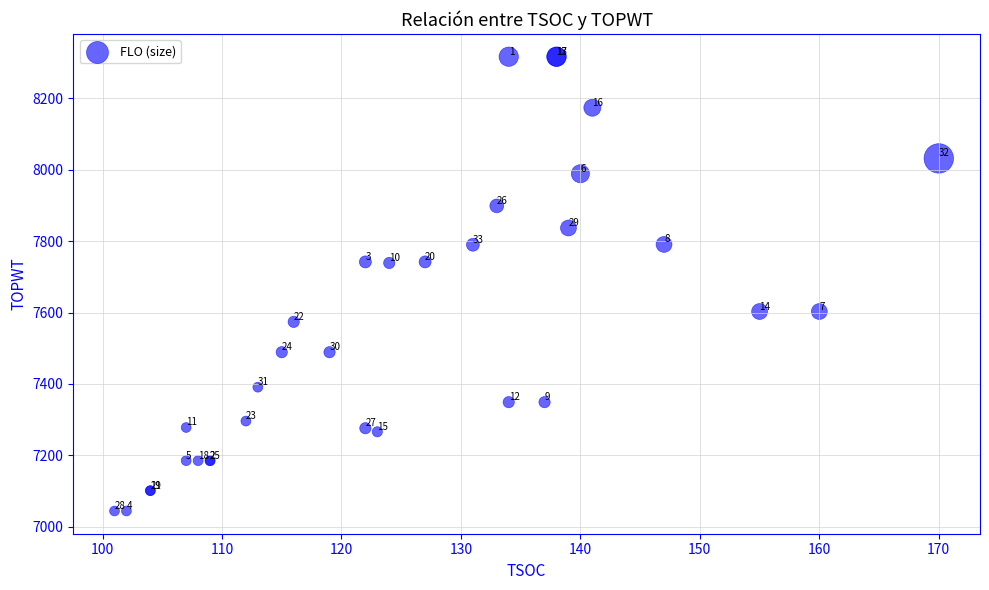

What Y value in the scatter plot is closest to 7680?

7739